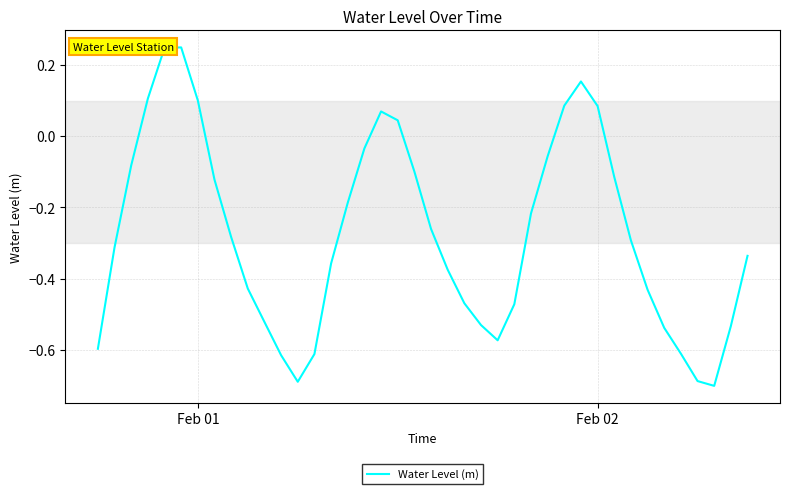

What is the difference between the maximum and minimum values?

1.0